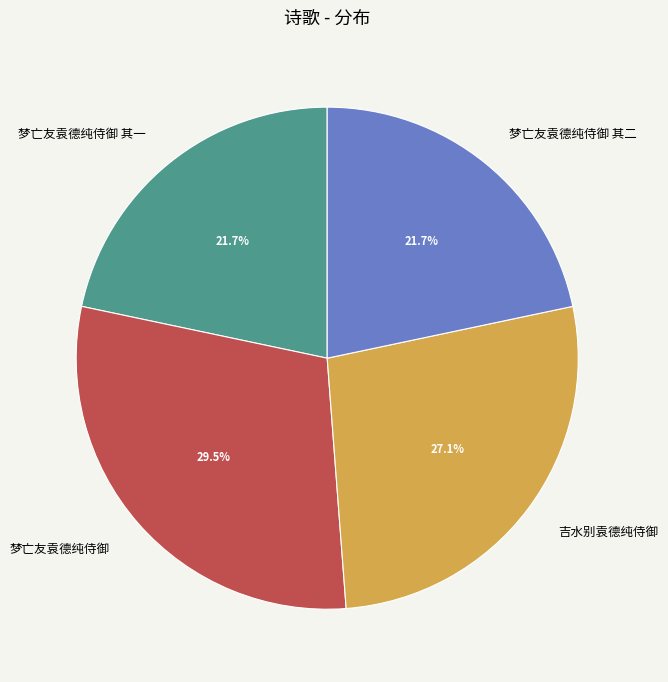

To the nearest percent, what is the difference between the largest and smallest slice percentages?

8%